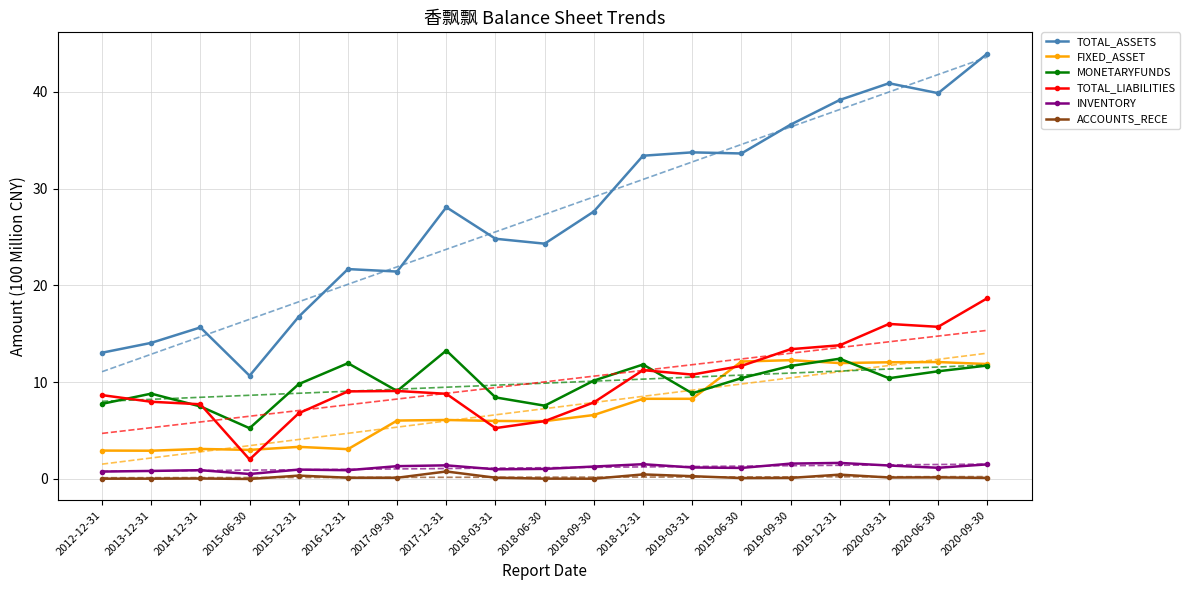

At which category is the sum across all series the highest?

2020-09-30